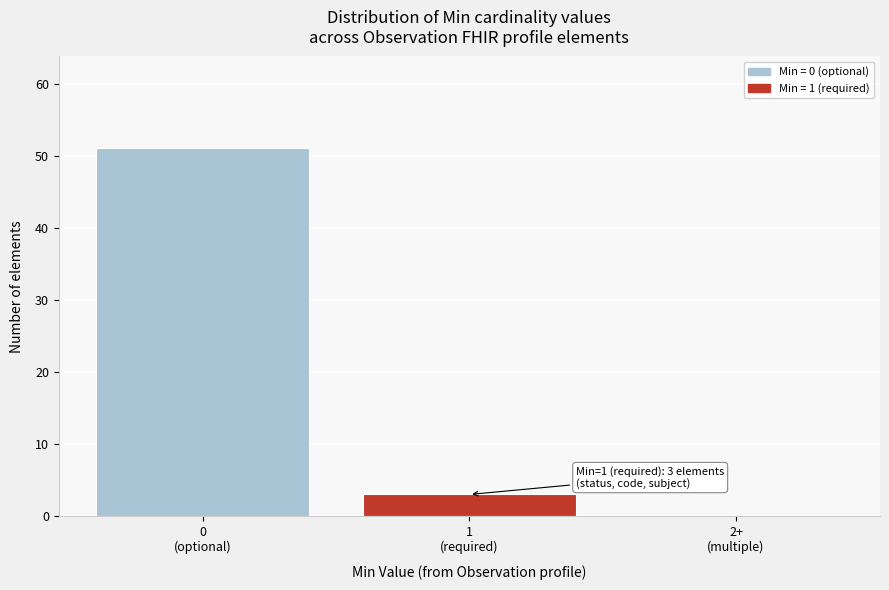

What is the sum of all values?

54